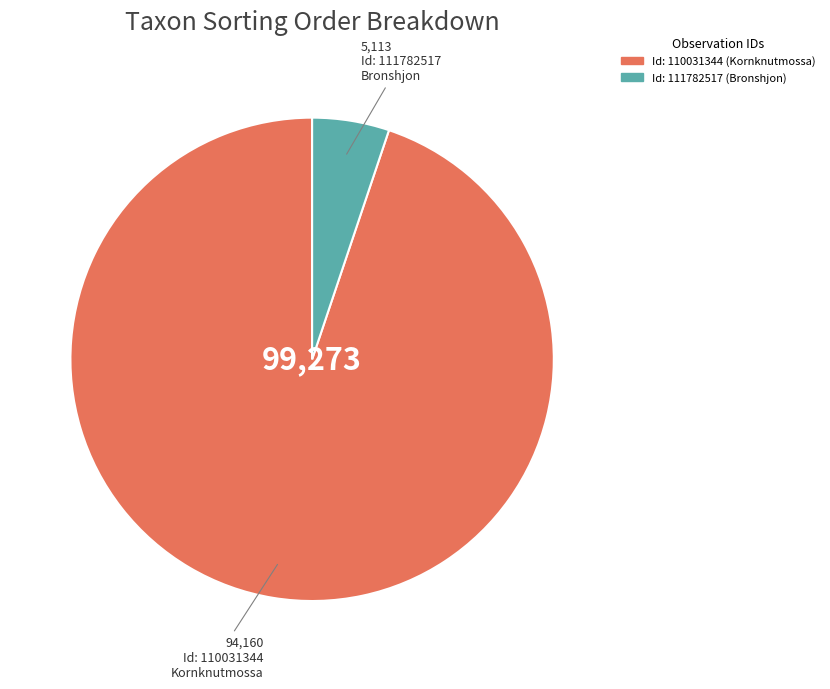

Is there a majority slice in this chart?

Yes